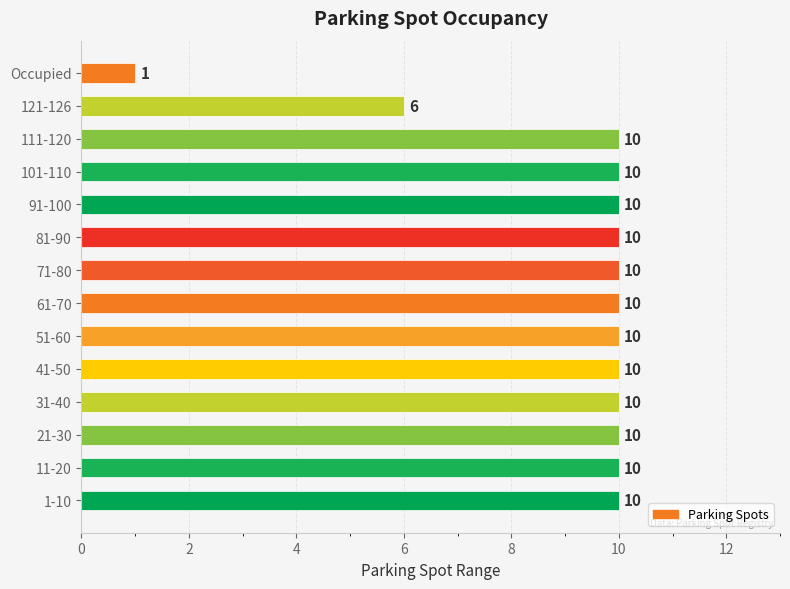

Does the chart contain any negative values?

No